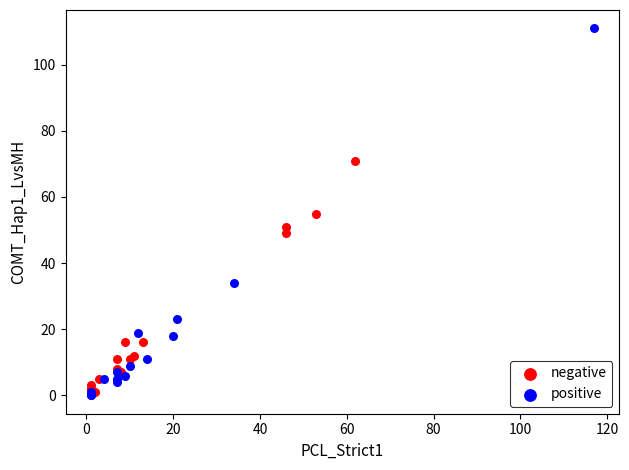

Which series has the widest spread of Y values?

positive